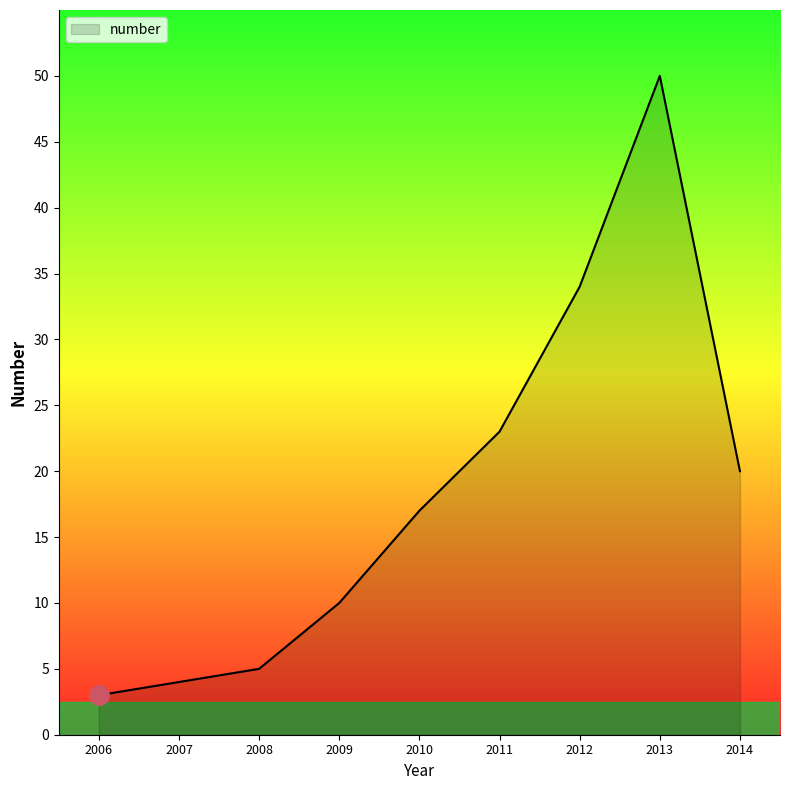

What is the change in value from 2006 to 2008?

+2